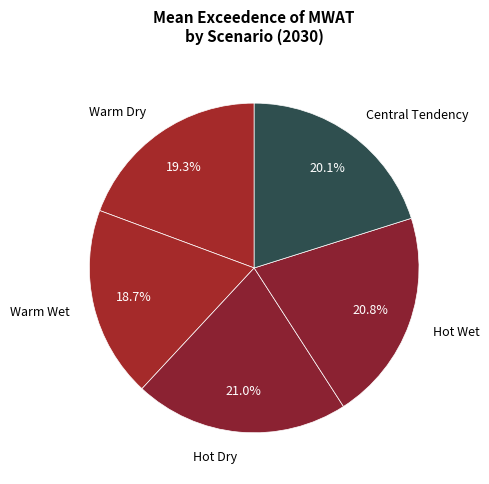

How many segments does this pie chart have?

5